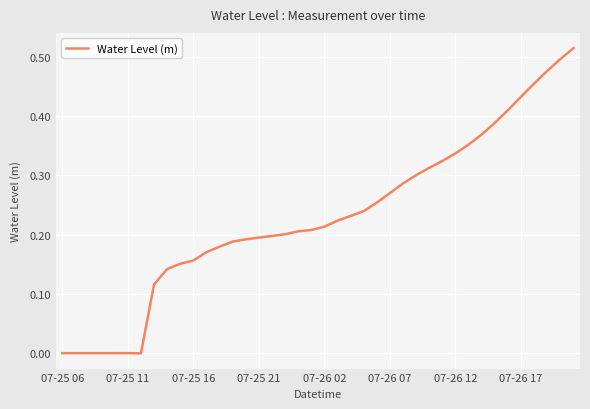

Does the chart have visible grid lines?

Yes